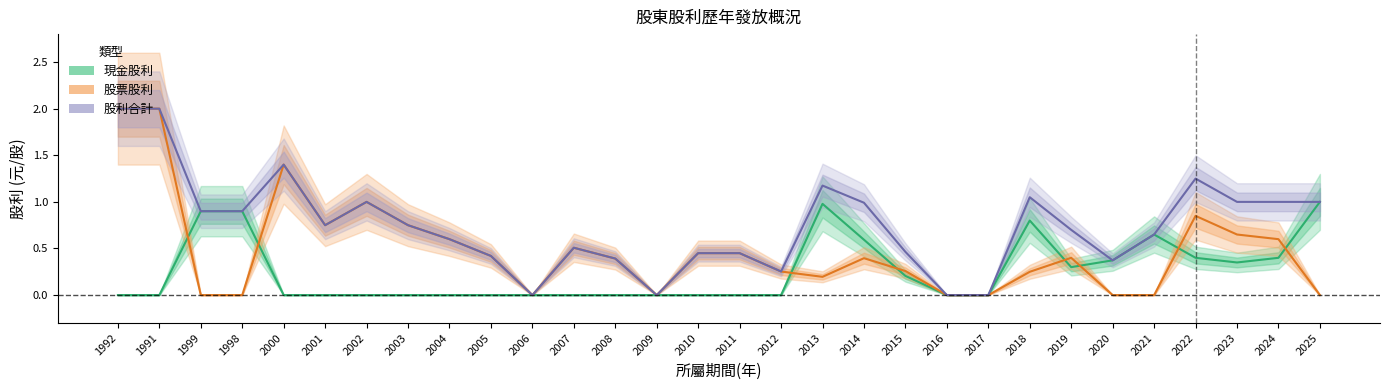

How many interior local valleys does the 股利合計 series have?

5